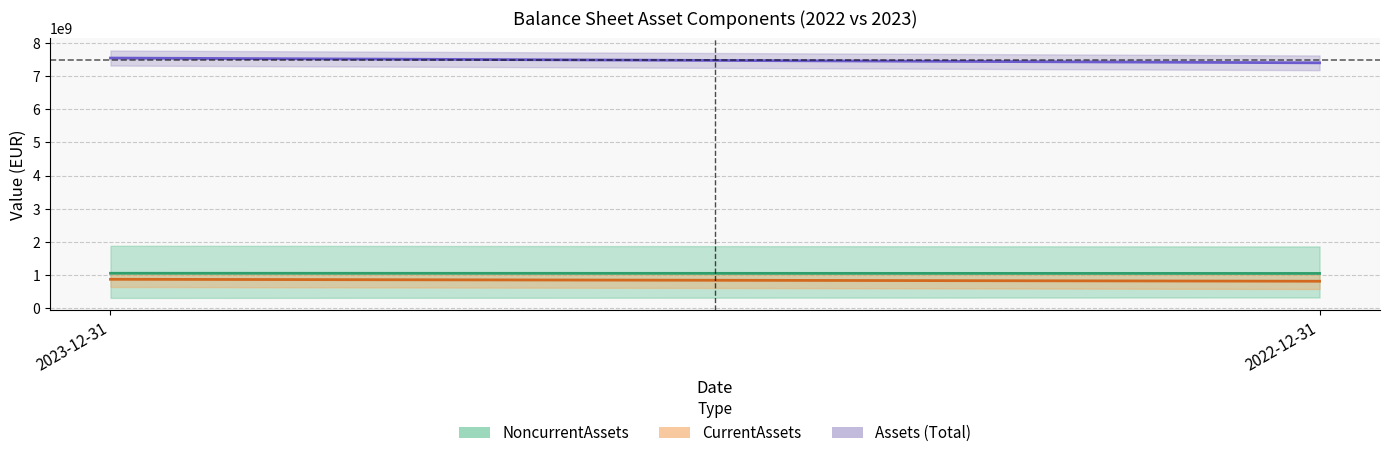

Reading right to left, what are all the values shown in this chart?

NoncurrentAssets: 1045561250.0	1050804250.0
CurrentAssets (components): 810356000.0	868999333.3
Assets (Total): 7404894000.0	7549029000.0